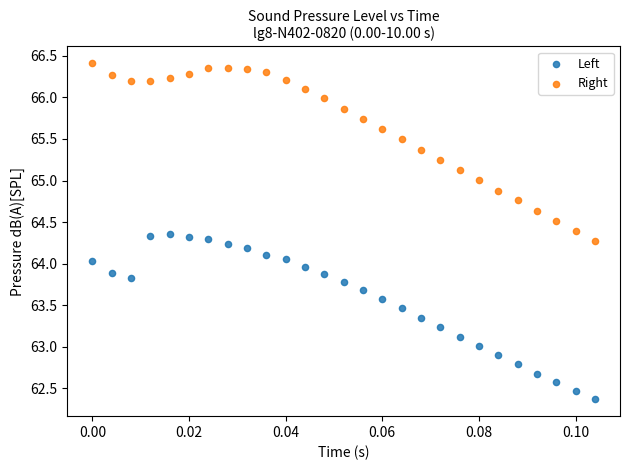

Which series has the widest spread of Y values?

Right